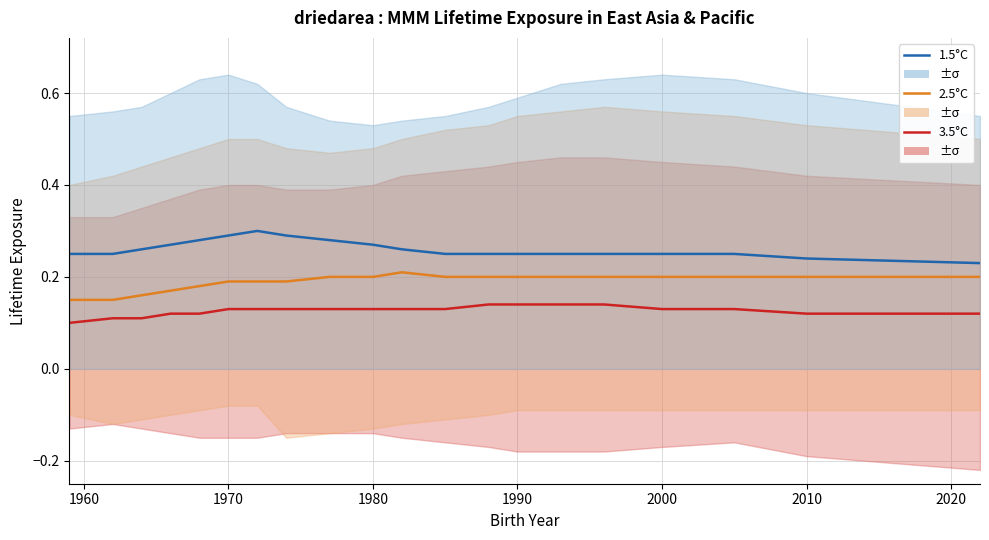

Rank the series by their maximum value, from highest to lowest.

1.5°C, 2.5°C, 3.5°C